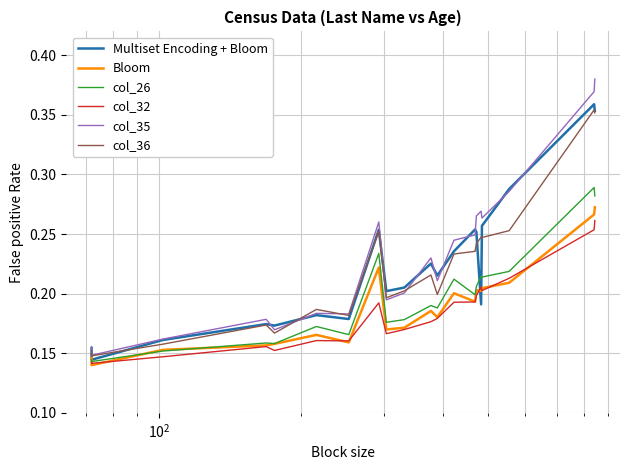

True or false: col_26 has more than 1 points higher than both neighbors.

True